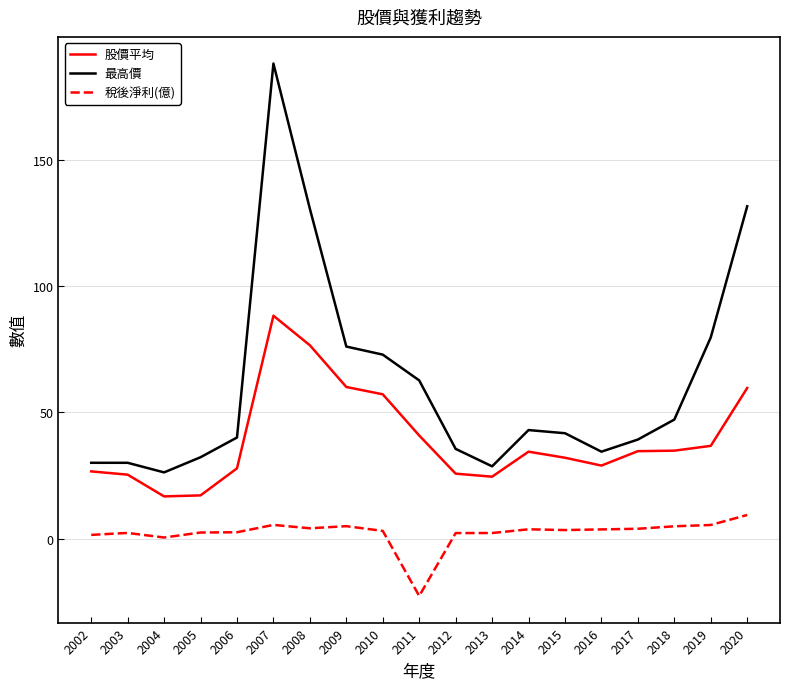

Is the value of 最高價 at 2016 greater than the value of 股價平均 at 2016?

Yes